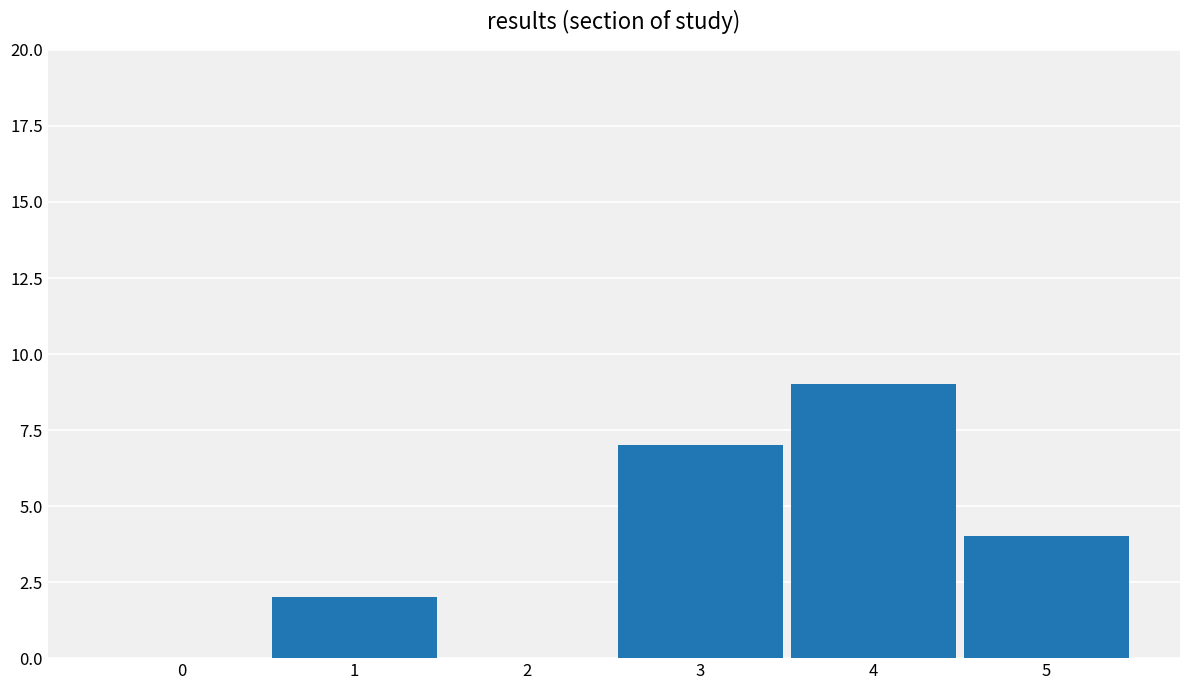

How many data points does each series have?

6